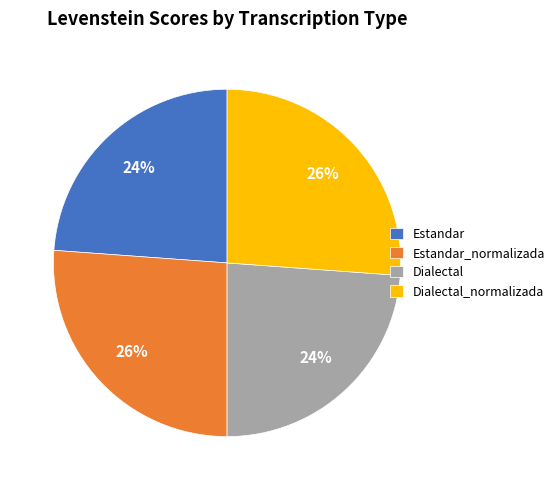

True or false: Dialectal_normalizada accounts for 13% of the total.

False